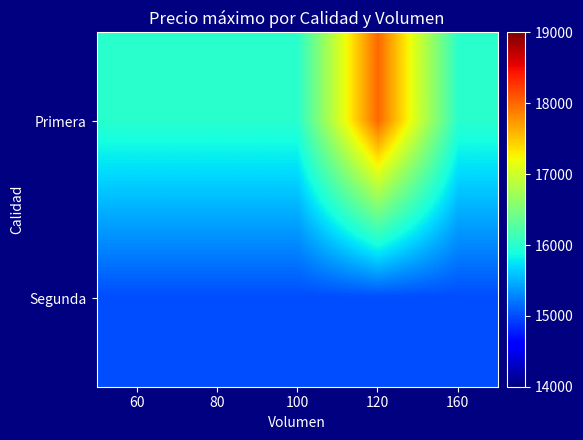

List the series in order of their overall mean, highest first.

Primera, Segunda